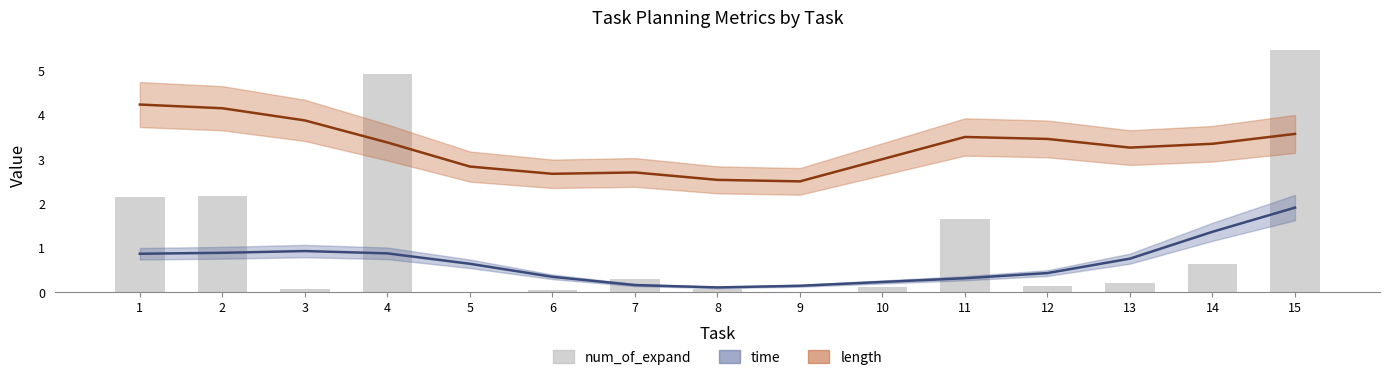

Between 13 and 11, which is larger?

11